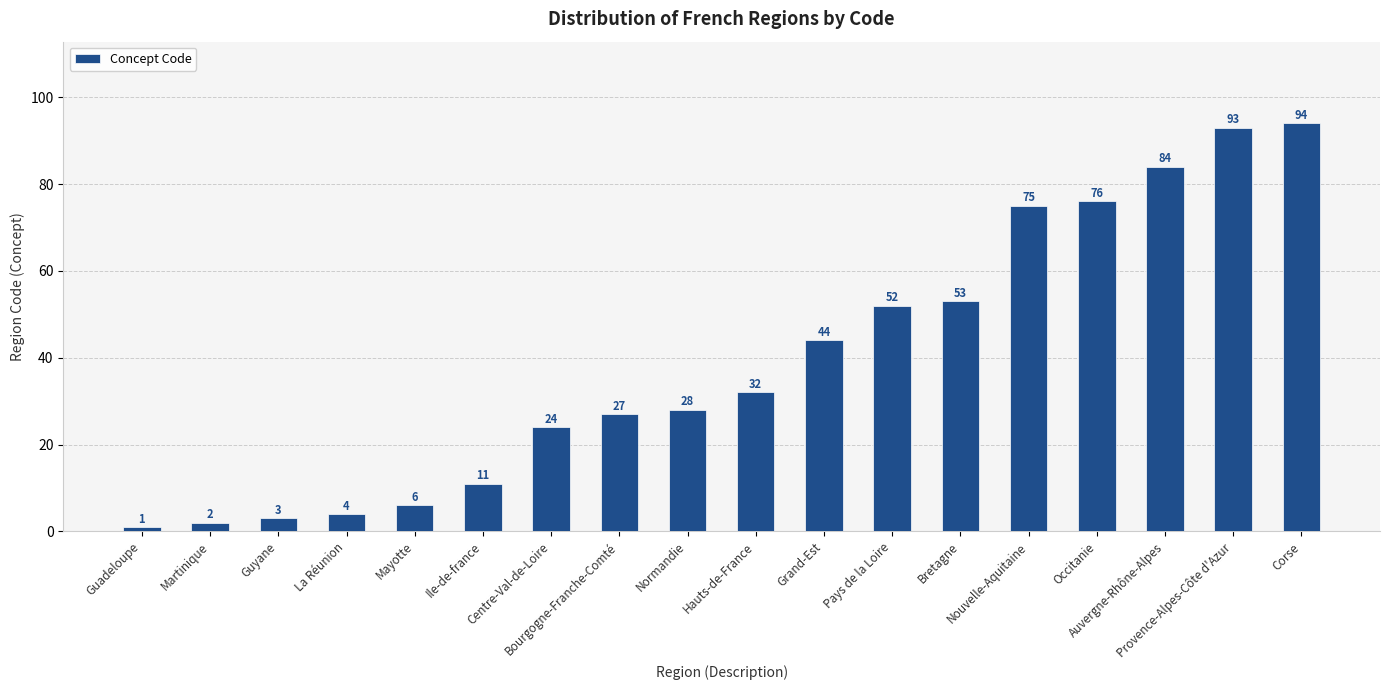

Which category has the lowest value across all series?

Guadeloupe